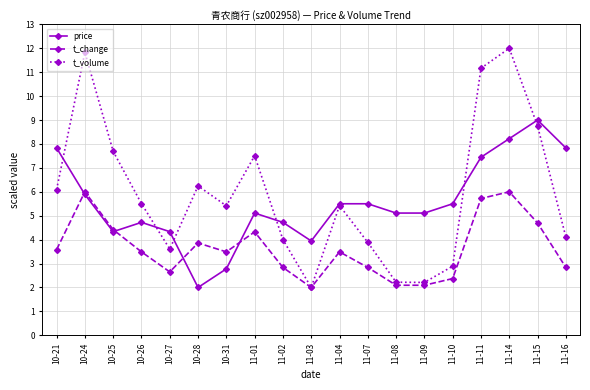

What is the value of the t_change point at the 12th from the left?

2.8